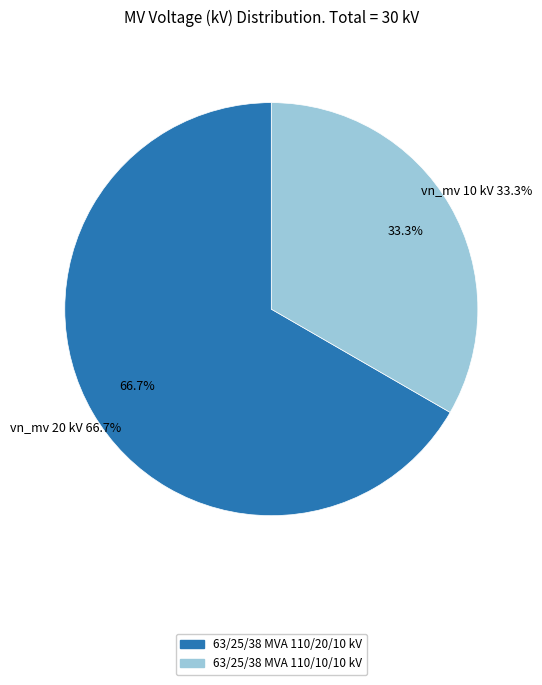

Which has a higher value, 63/25/38 MVA 110/10/10 kV or 63/25/38 MVA 110/20/10 kV?

63/25/38 MVA 110/20/10 kV